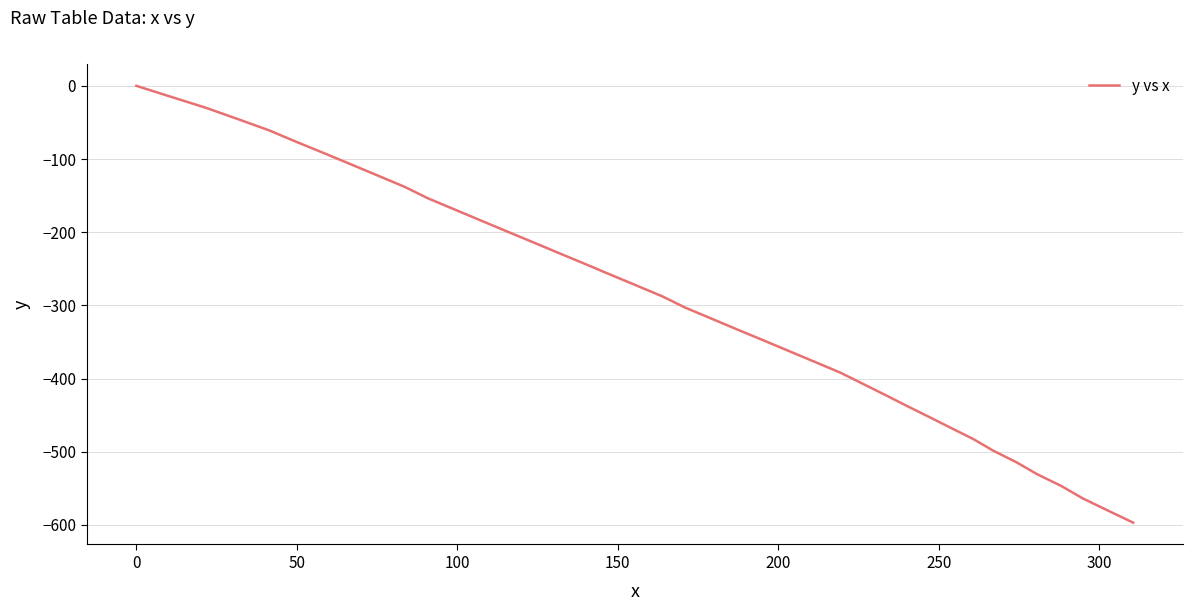

What is the minimum value shown in the chart?

-596.9